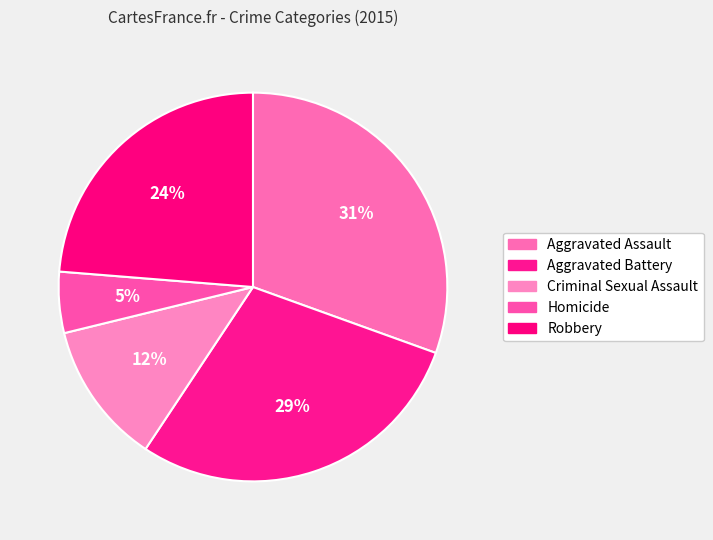

Which slice is the largest?

Aggravated Assault